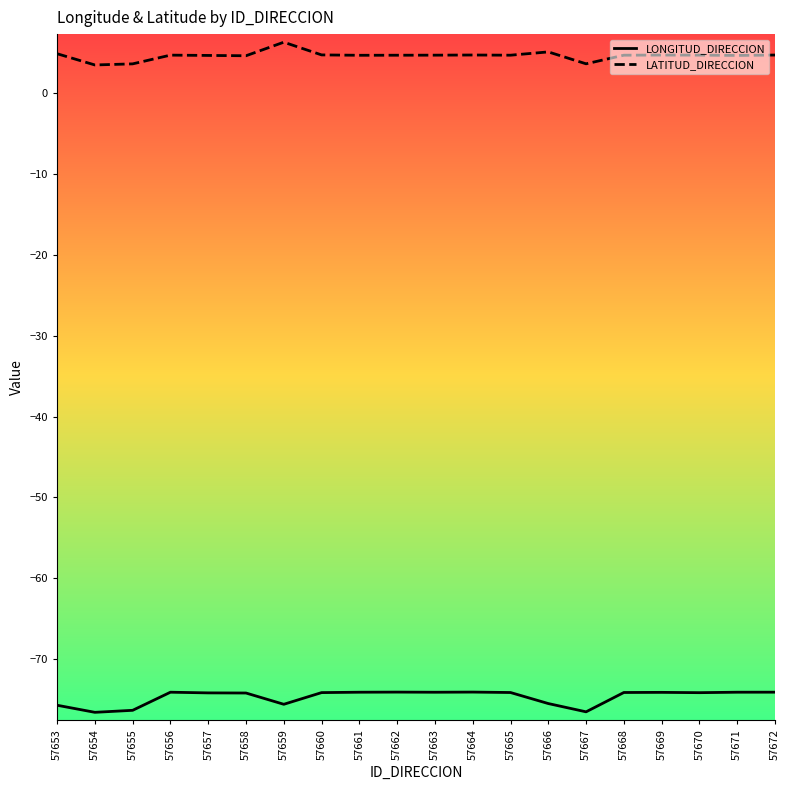

True or false: LONGITUD_DIRECCION and LATITUD_DIRECCION cross at least once.

False